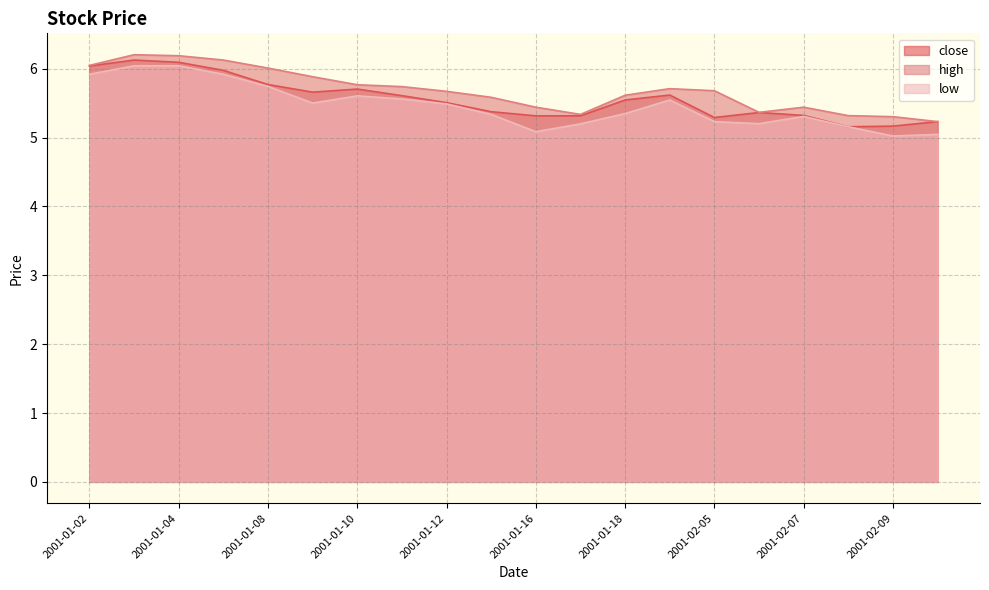

What is the highest value of the low series?

6.0